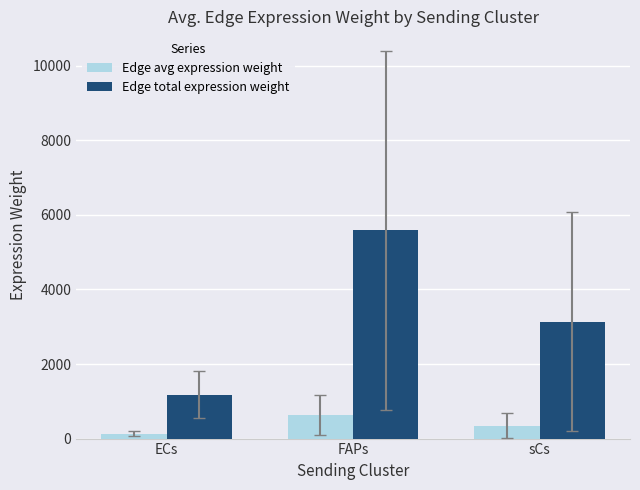

How many categories are shown in the chart?

3